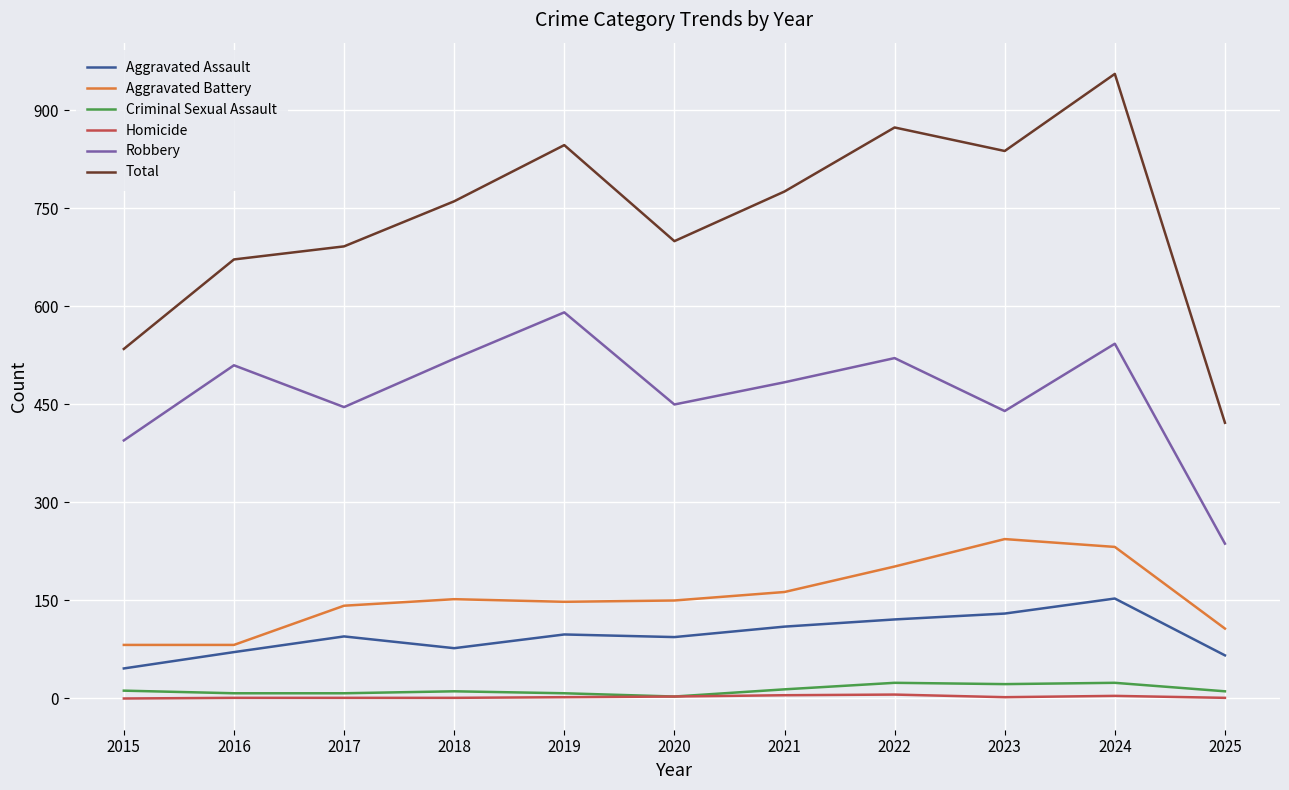

What is the average value of the Total series?

734